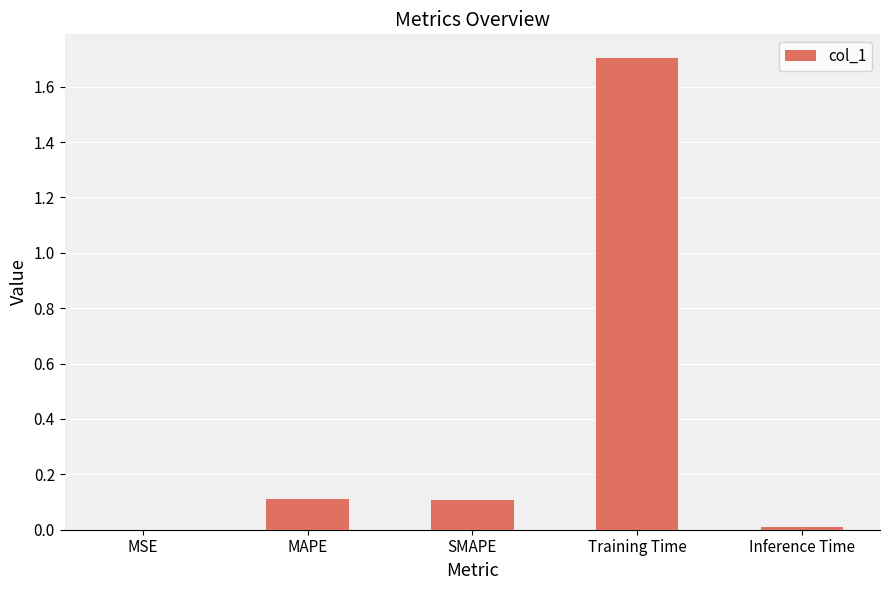

The chart shows a value of 1.7 at Training Time. True or false?

True